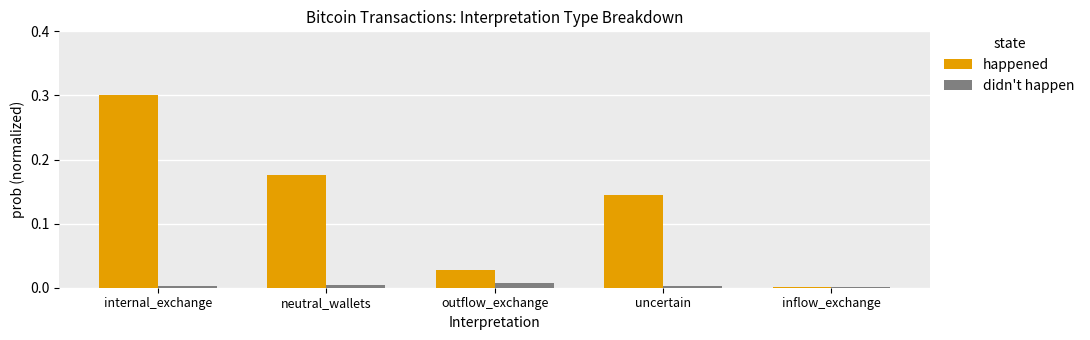

Which series has the largest total across all categories?

happened